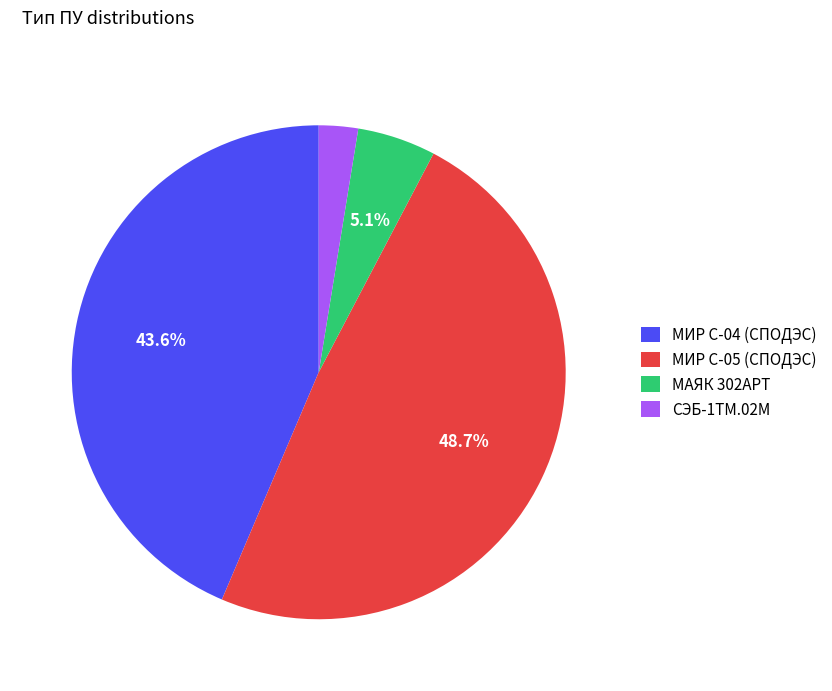

Rank the categories by value from lowest to highest.

СЭБ-1ТМ.02М, МАЯК 302АРТ, МИР С-04 (СПОДЭС), МИР С-05 (СПОДЭС)